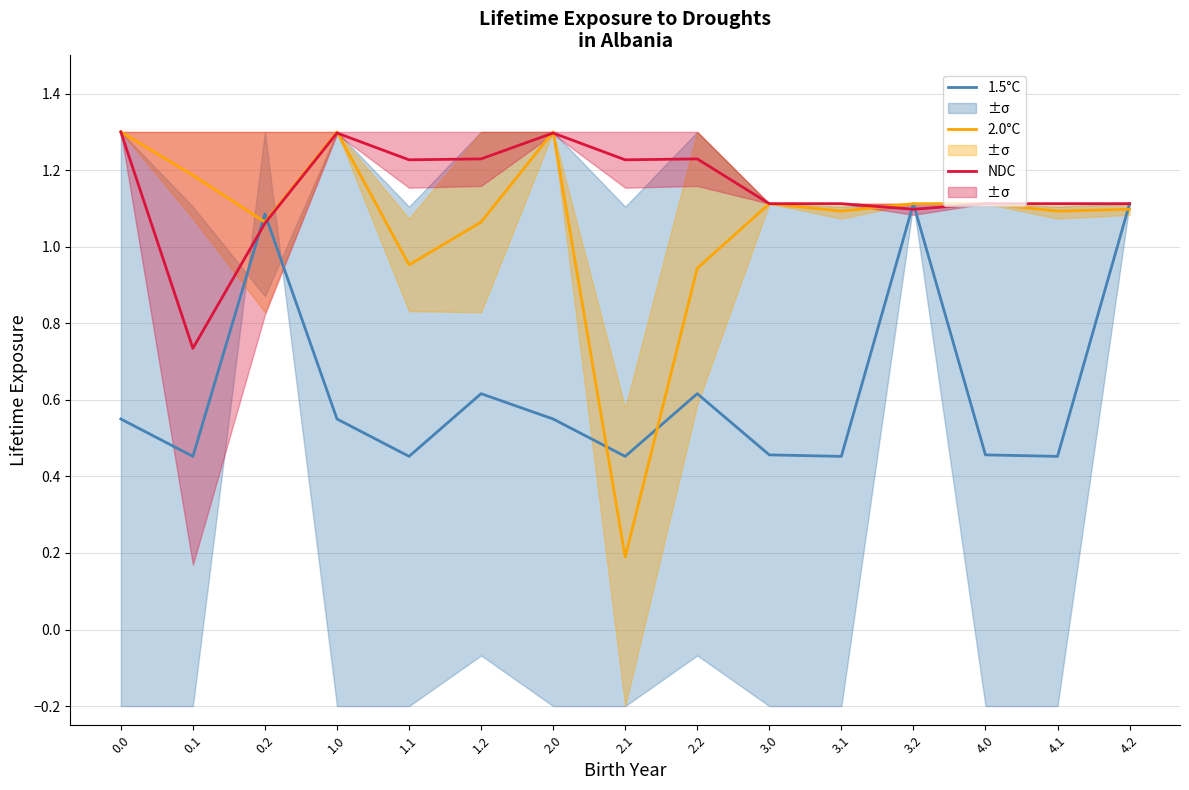

Reading left to right, transcribe all the data shown in this chart.

1.5°C: 0.0=0.6	0.1=0.5	0.2=1.1	1.0=0.6	1.1=0.5	1.2=0.6	2.0=0.6	2.1=0.5	2.2=0.6	3.0=0.5	3.1=0.5	3.2=1.1	4.0=0.5	4.1=0.5	4.2=1.1
2.0°C: 0.0=1.3	0.1=1.2	0.2=1.1	1.0=1.3	1.1=1.0	1.2=1.1	2.0=1.3	2.1=0.2	2.2=0.9	3.0=1.1	3.1=1.1	3.2=1.1	4.0=1.1	4.1=1.1	4.2=1.1
NDC: 0.0=1.3	0.1=0.7	0.2=1.1	1.0=1.3	1.1=1.2	1.2=1.2	2.0=1.3	2.1=1.2	2.2=1.2	3.0=1.1	3.1=1.1	3.2=1.1	4.0=1.1	4.1=1.1	4.2=1.1